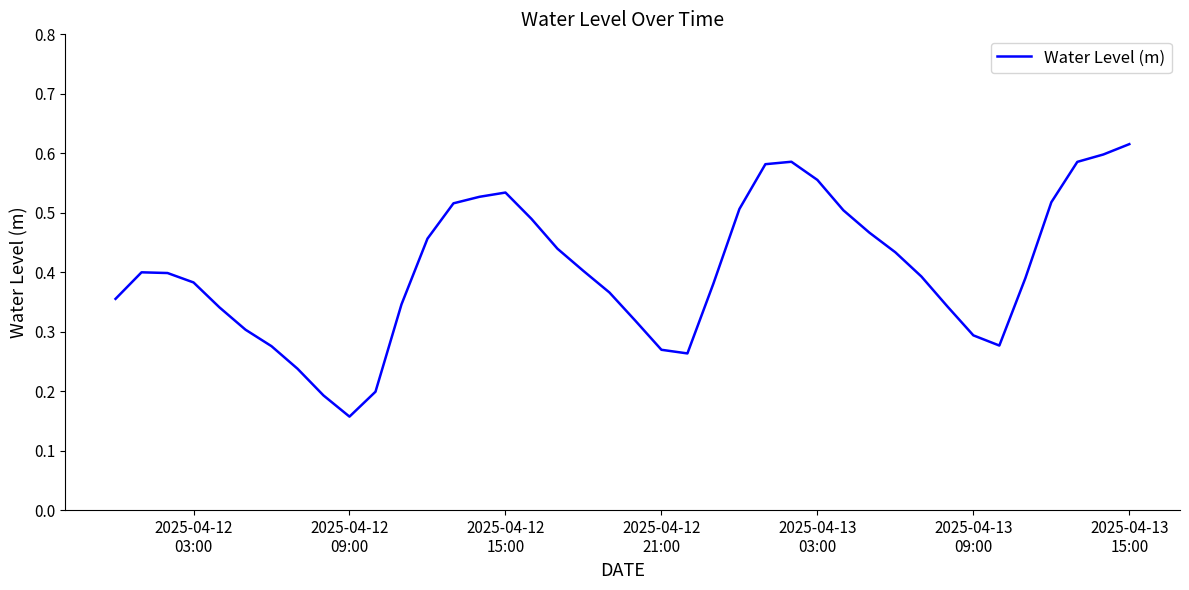

Reading left to right, what are all the values shown in this chart?

0.4	0.4	0.4	0.4	0.3	0.3	0.3	0.2	0.2	0.2	0.2	0.3	0.5	0.5	0.5	0.5	0.5	0.4	0.4	0.4	0.3	0.3	0.3	0.4	0.5	0.6	0.6	0.6	0.5	0.5	0.4	0.4	0.3	0.3	0.3	0.4	0.5	0.6	0.6	0.6